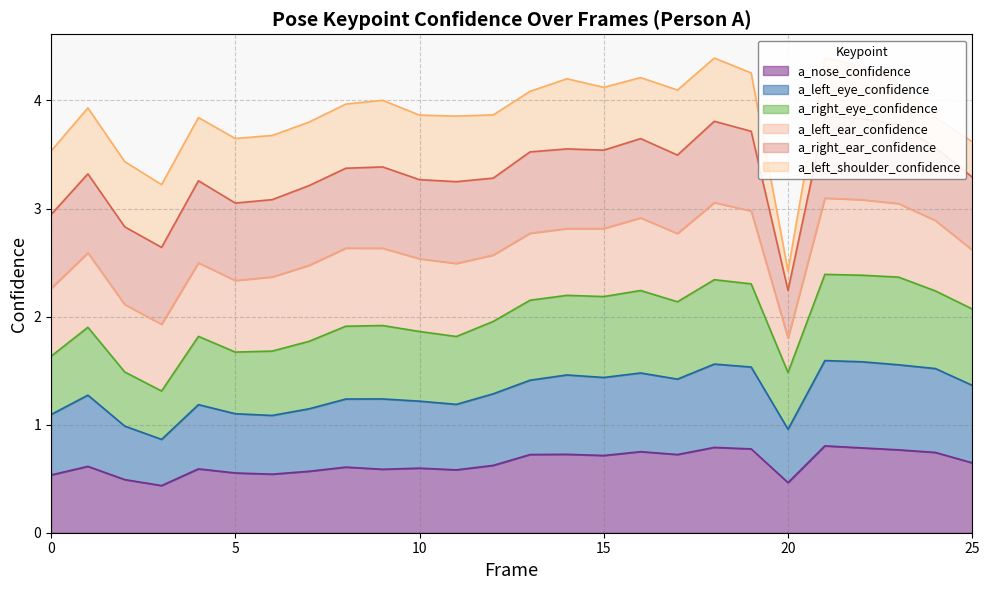

The a_nose_confidence series shows 0.7 at 15. True or false?

True